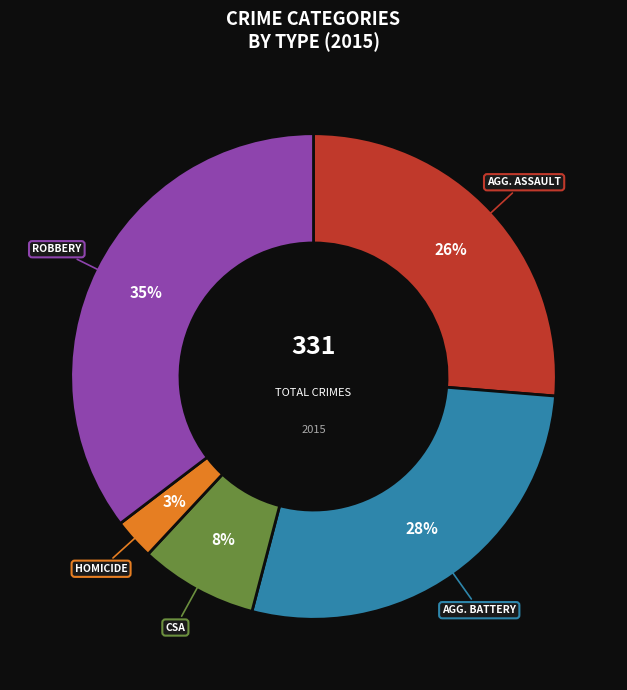

Count the number of slices in the pie.

5